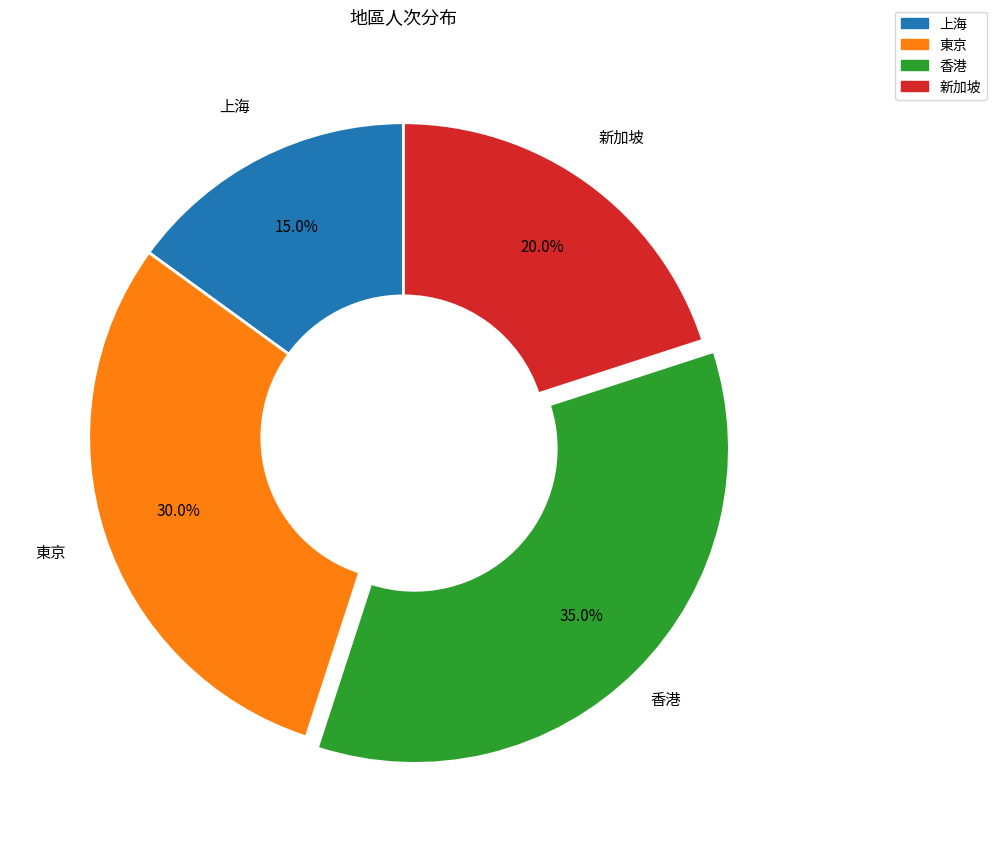

What percentage is the 新加坡 slice, to the nearest percent?

20%